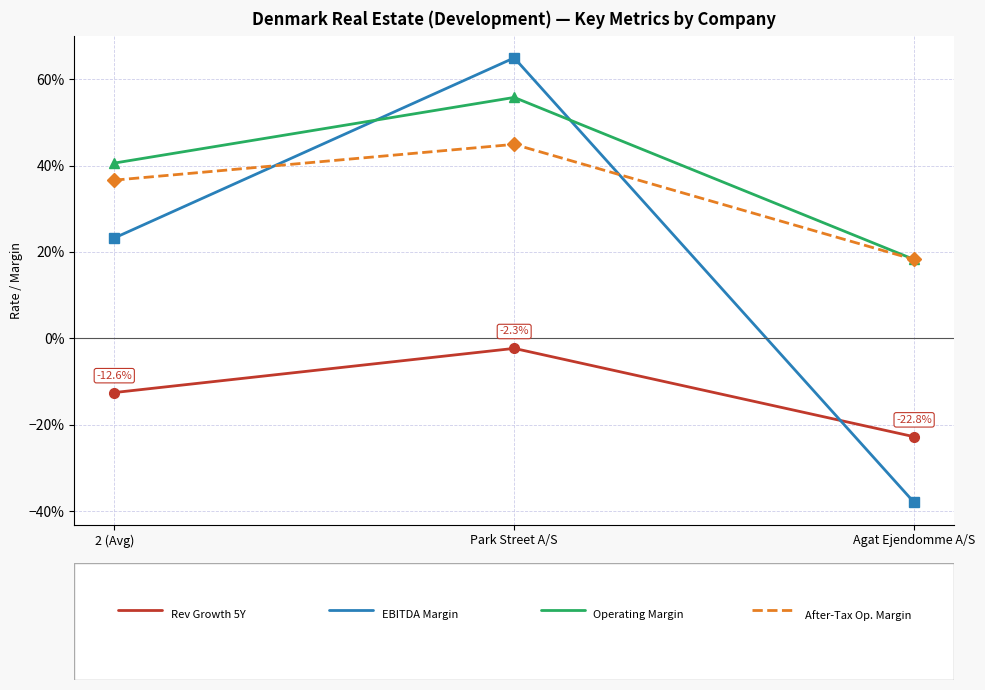

What is the label of the 2nd point from the left?

Park Street A/S